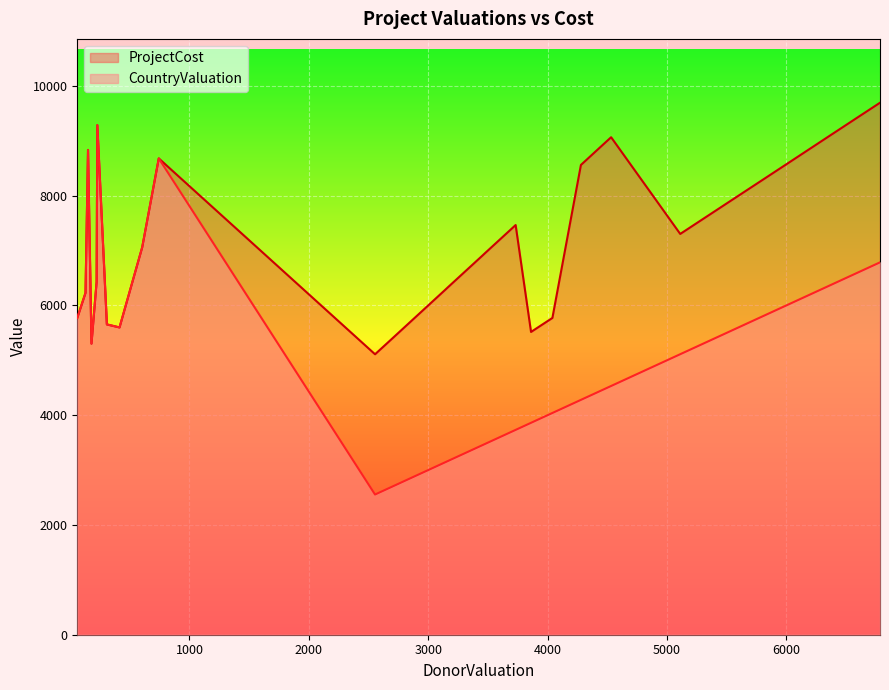

Which series has the largest range (max minus min)?

CountryValuation